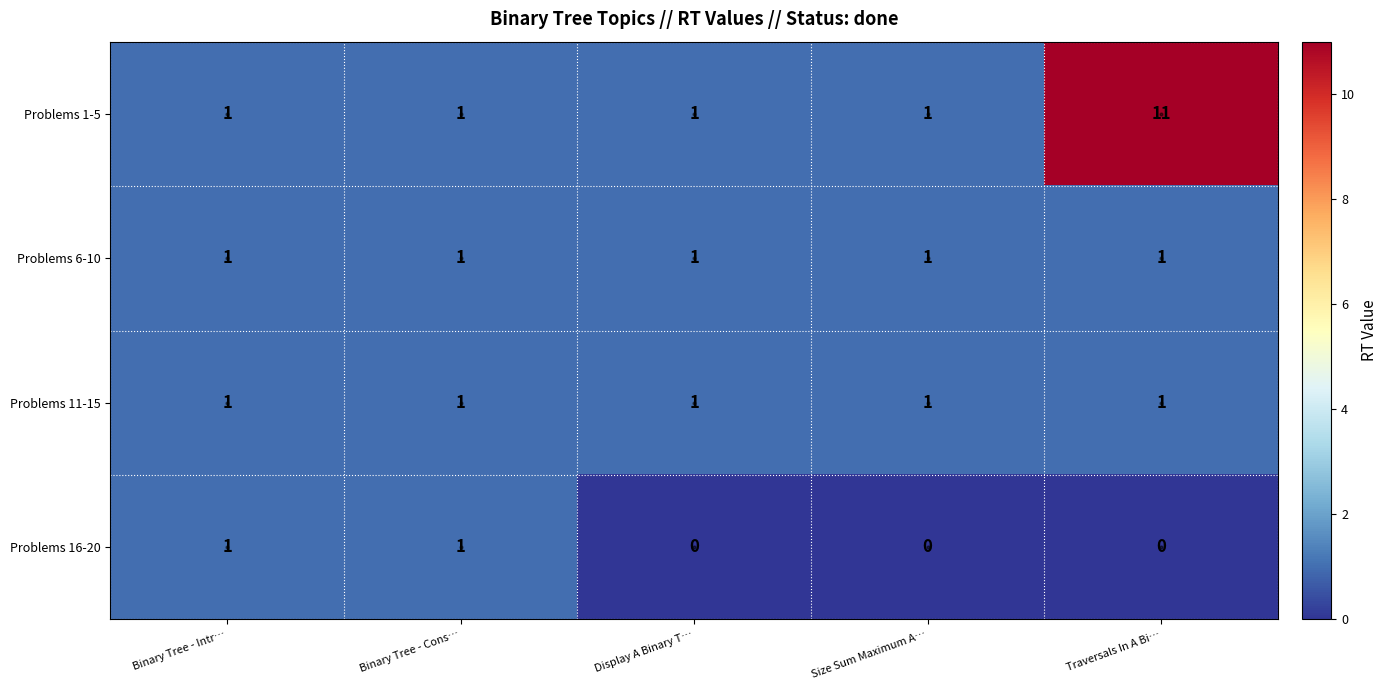

Which category has the highest value across all series?

Traversals In A Bi…